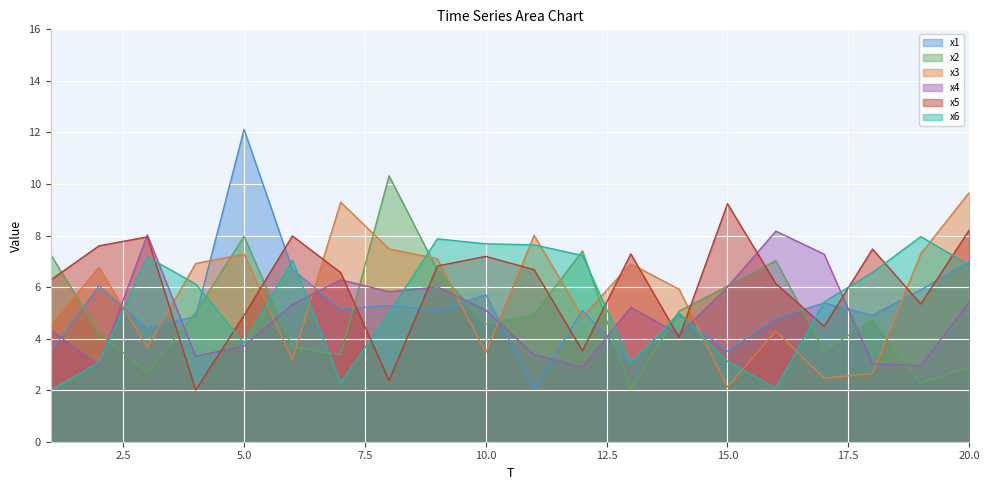

What is the value of the x4 point at the 15th from the left?

6.0